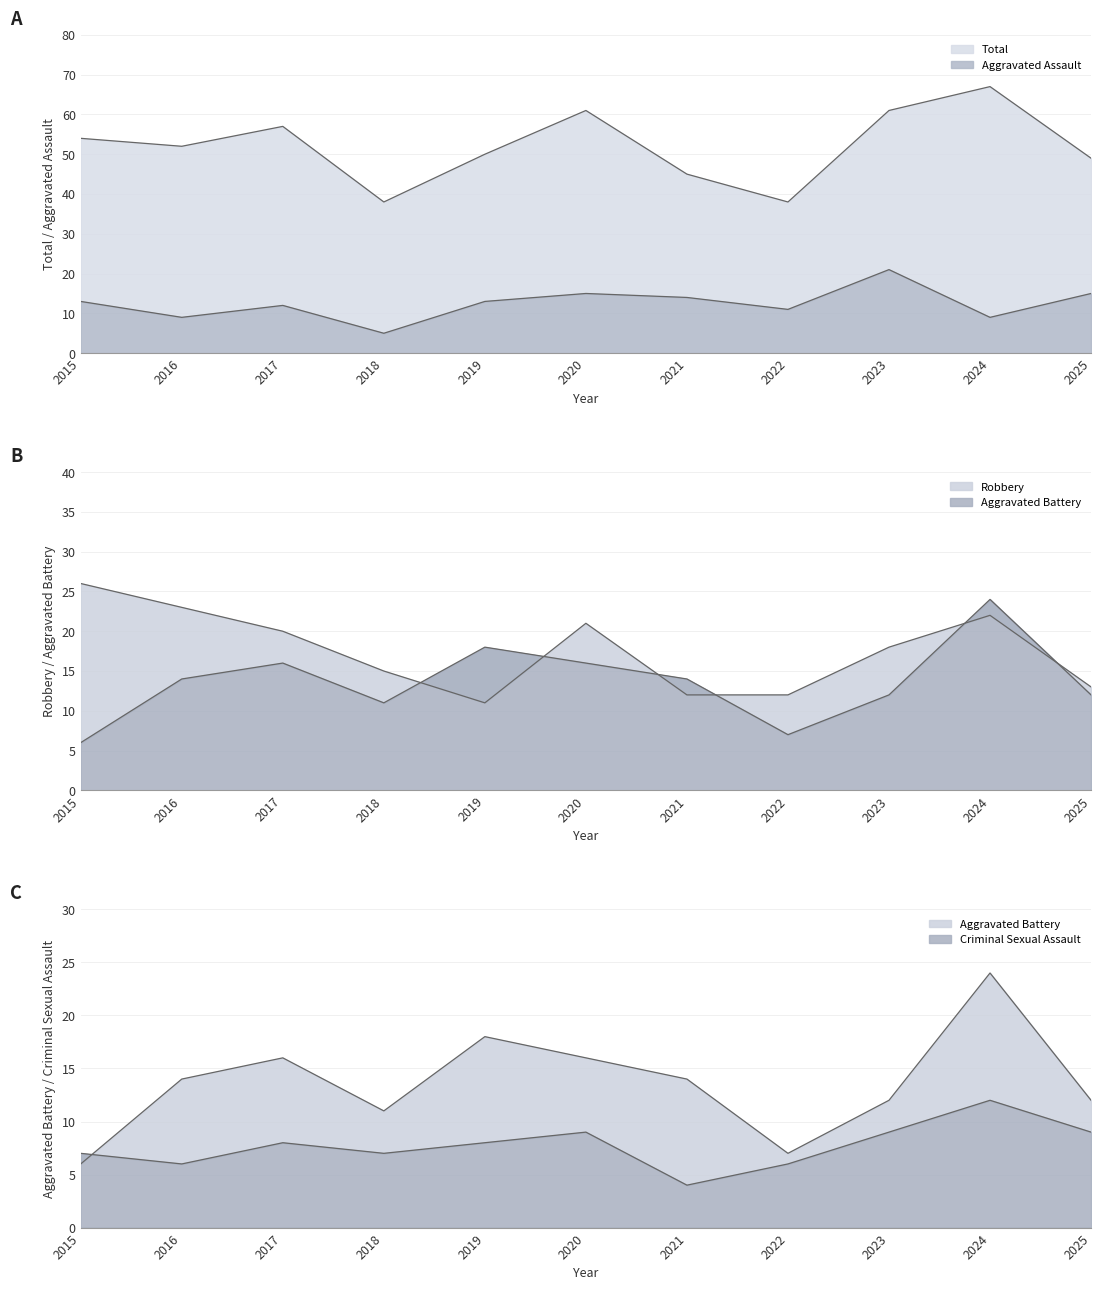

After their last crossing, which series has the higher values: Aggravated Battery or Robbery?

Robbery